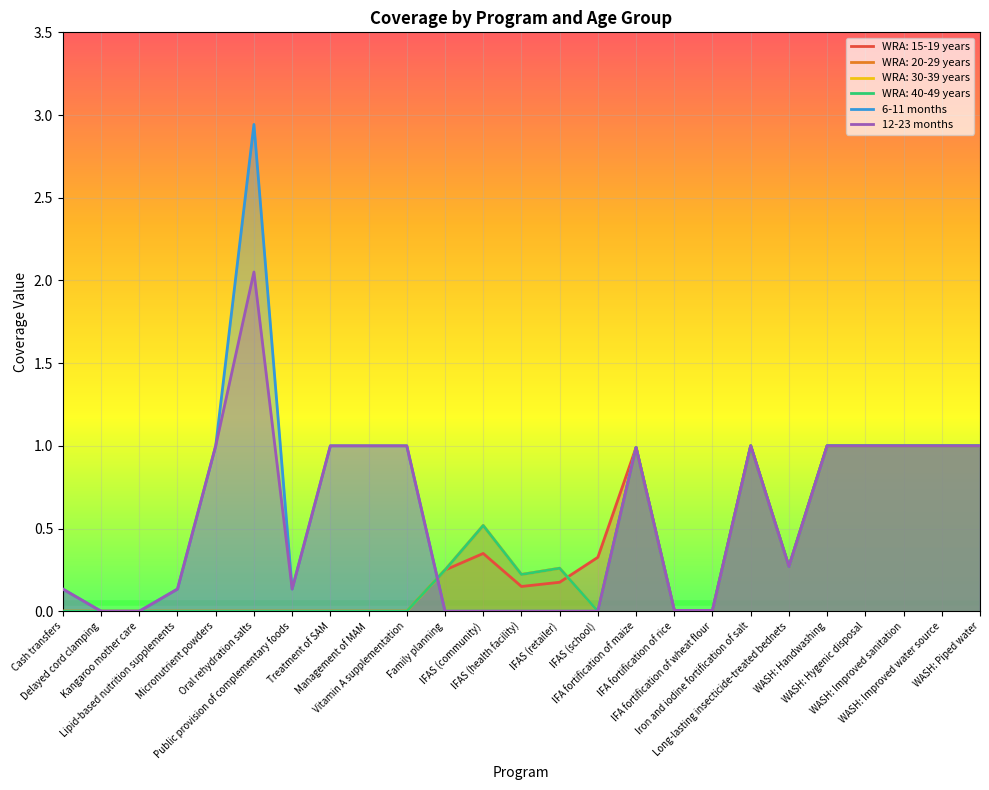

In 12-23 months, how many points are higher than both neighbors (excluding endpoints)?

3